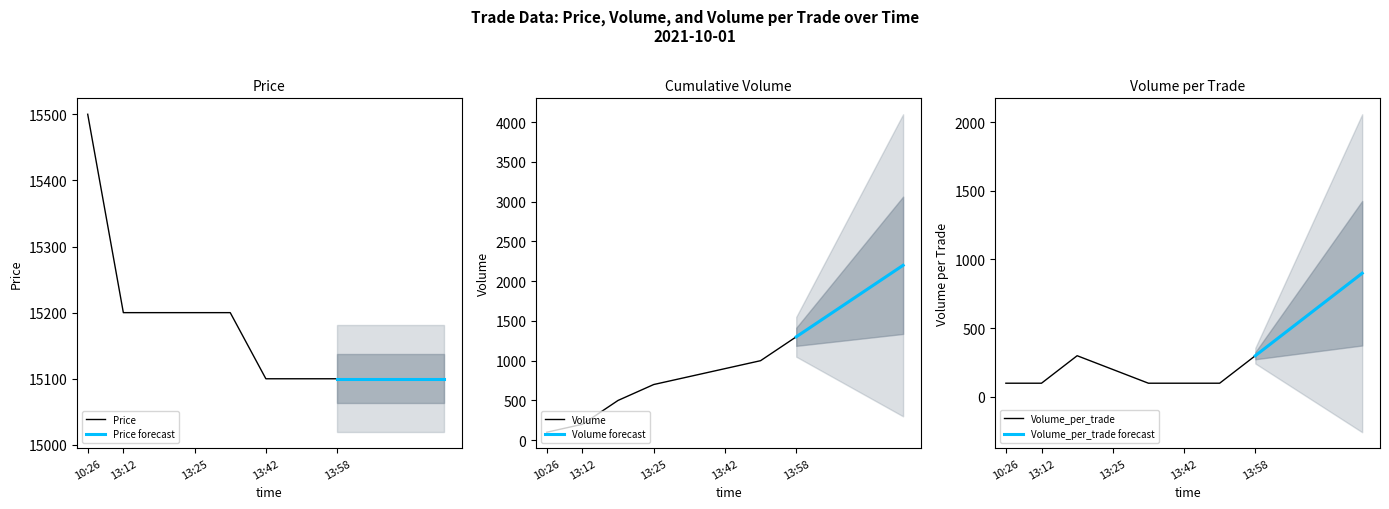

True or false: Volume has more than 0 interior local peaks.

False